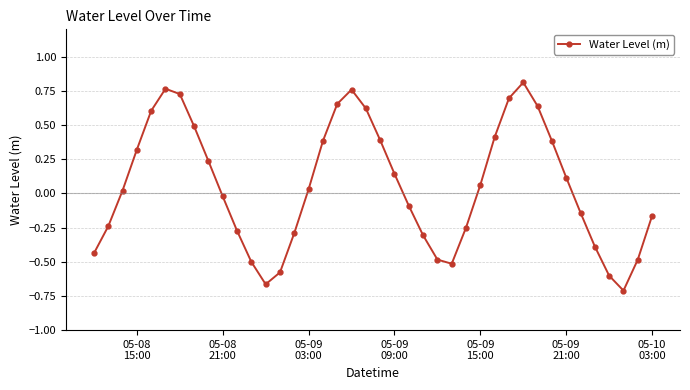

True or false: the data has more than 0 interior local peaks.

True